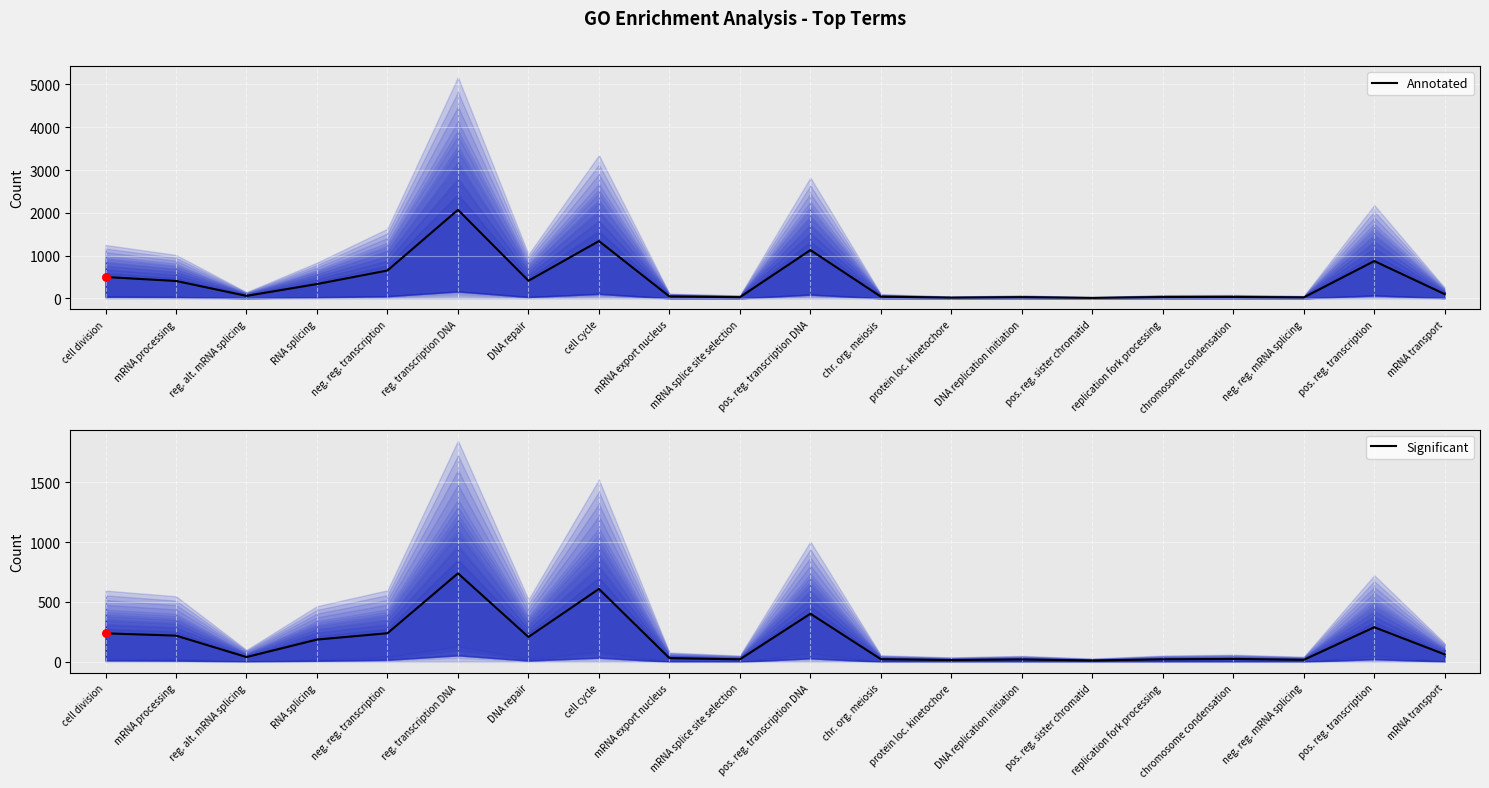

What are all the series names shown in the legend?

Annotated, Significant